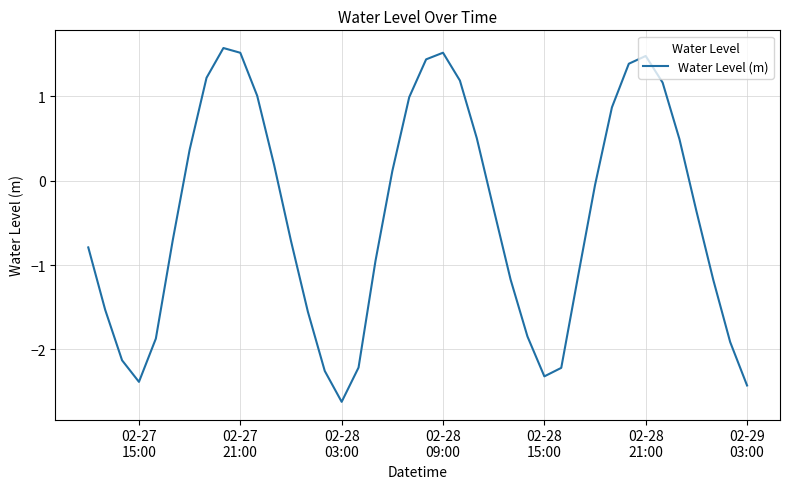

What is the smallest value displayed?

-2.6